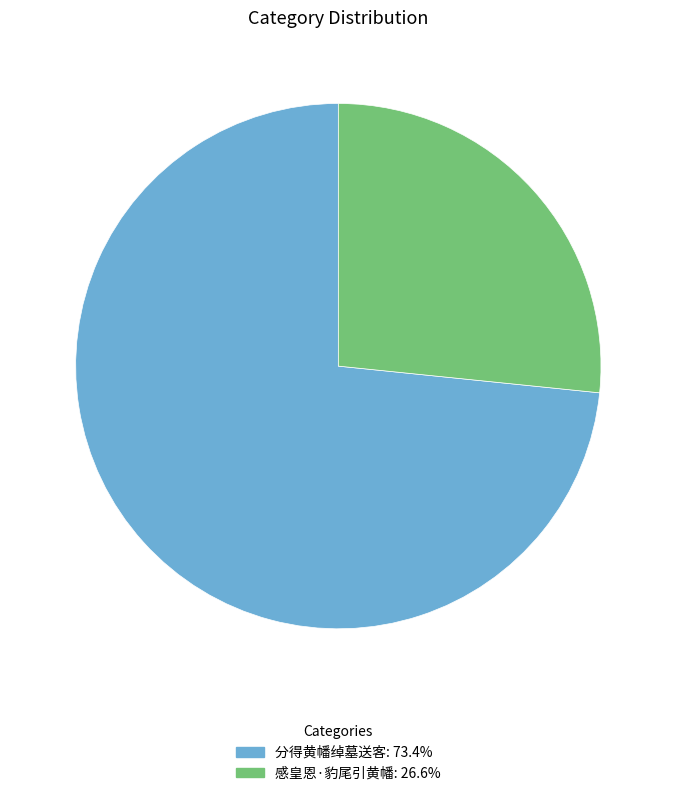

Does 分得黄幡绰墓送客 account for over 50% of the chart?

Yes